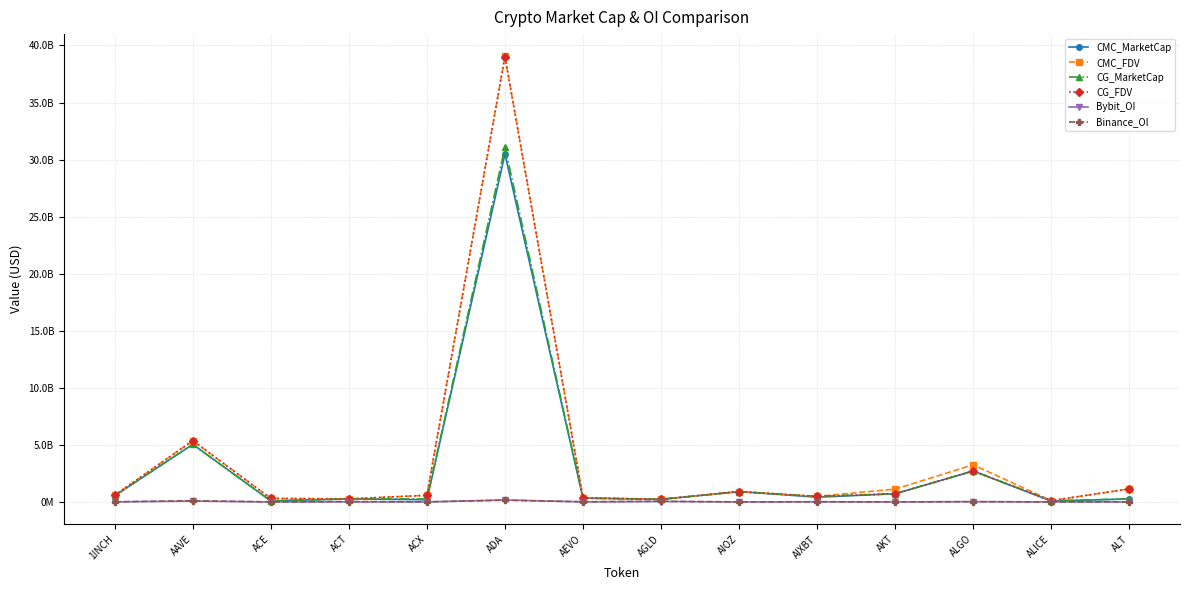

What is the label of the 3rd point from the right?

ALGO